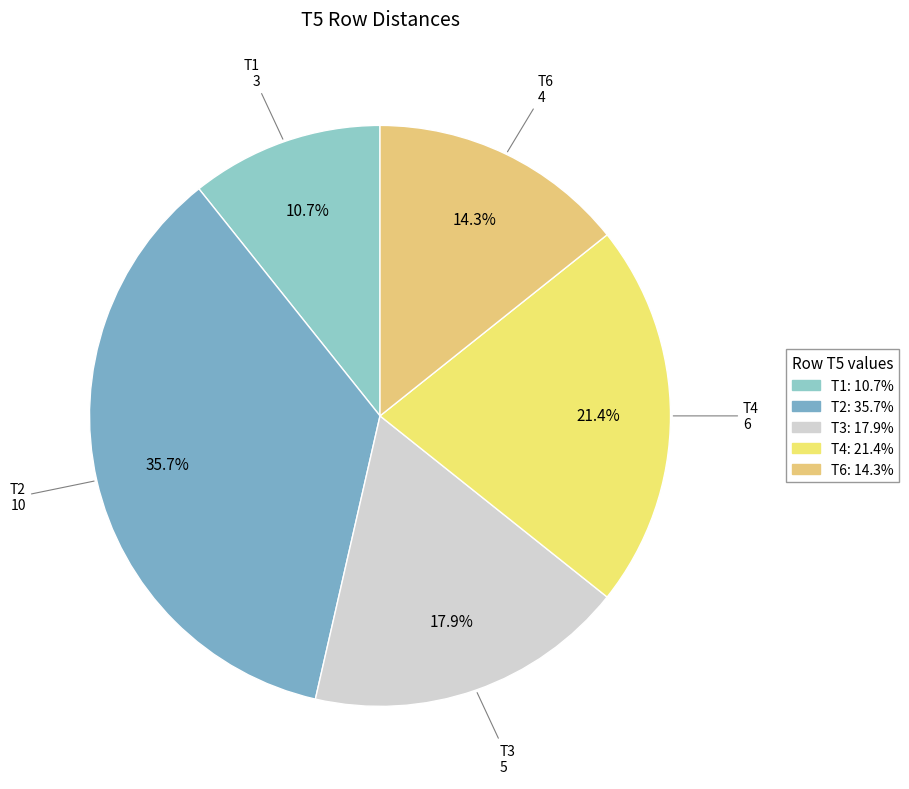

What is the largest slice in the pie chart?

T2